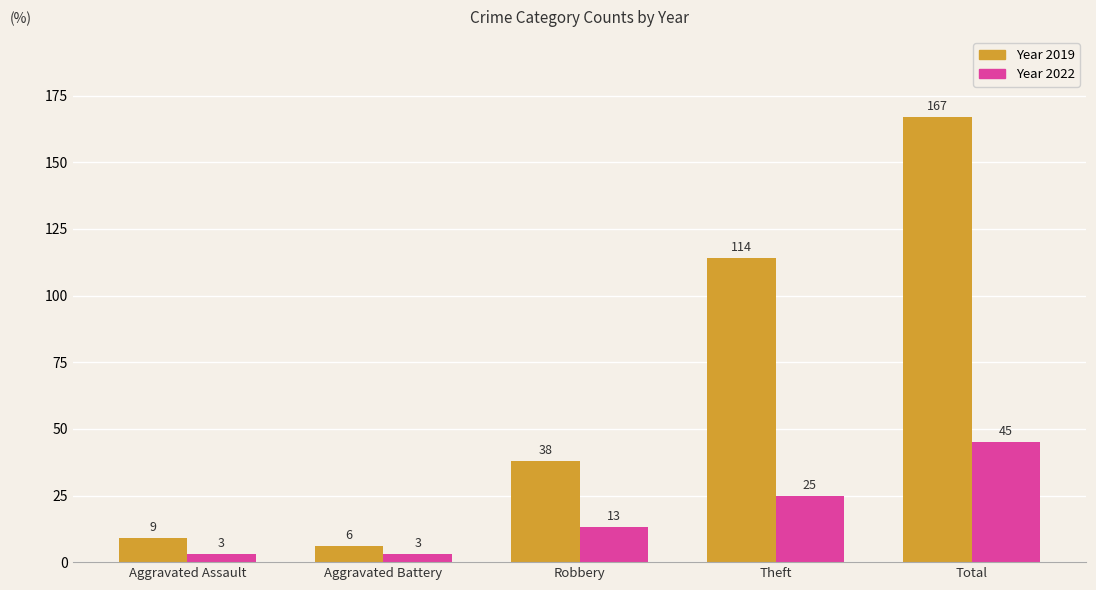

At which category is the sum across all series the highest?

Total